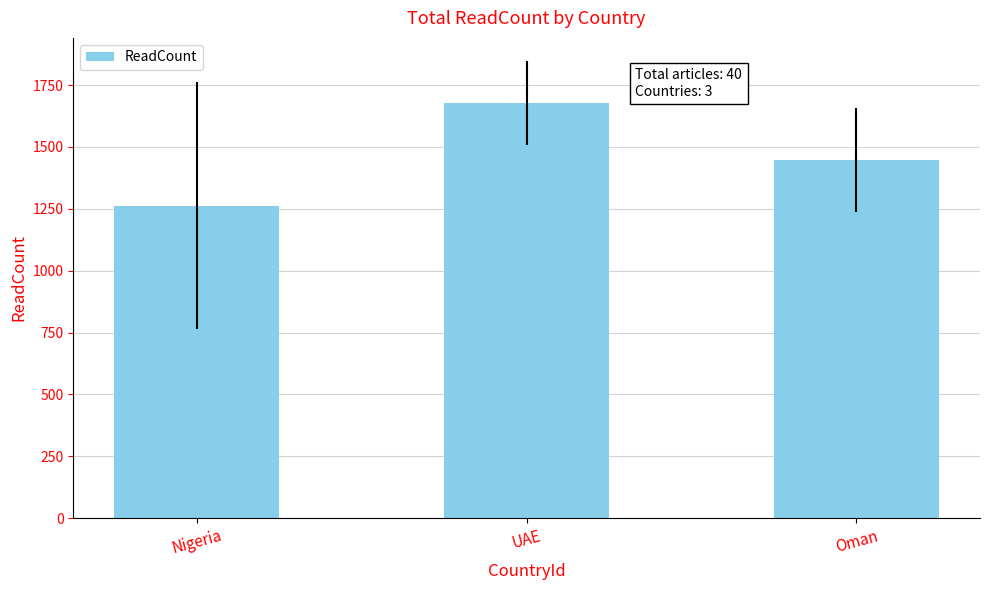

What is the maximum value shown in the chart?

1678.7